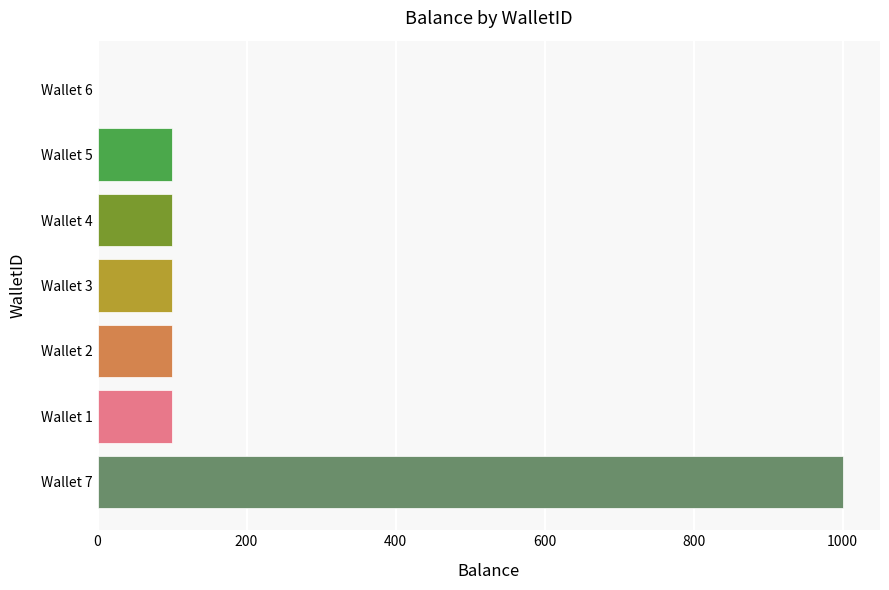

Is it true that the value at Wallet 4 is 100.0?

True